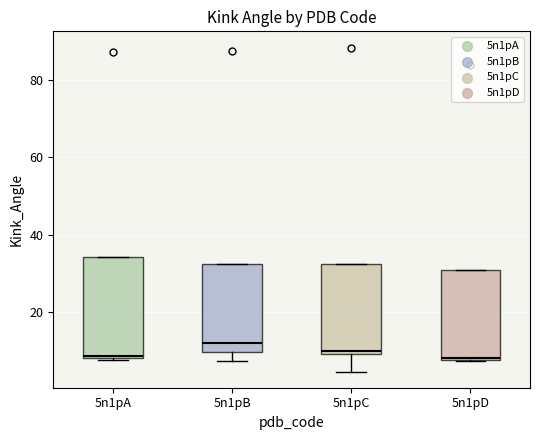

Reading left to right, transcribe this box plot: for each box, give where its median line is, the range the box spans, and where its two whiskers end, as read against the y-axis. The values are not printed on the chart, so give them approximately, as read against the axis.

5n1pA: median 8, box 8 to 34, whiskers 8 to 34
5n1pB: median 12, box 10 to 32, whiskers 8 to 32
5n1pC: median 10 (just above the box's lower edge), box 10 to 32, whiskers 4 to 32
5n1pD: median 8, box 8 to 30, whiskers 8 to 30